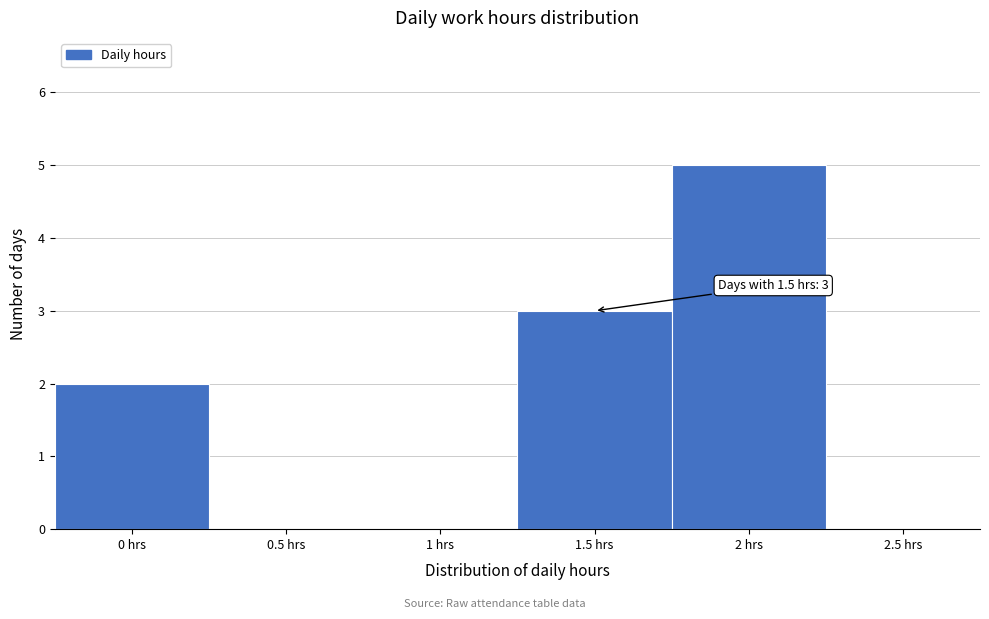

Which range on the x-axis has the tallest bar?

1.75 to 2.25